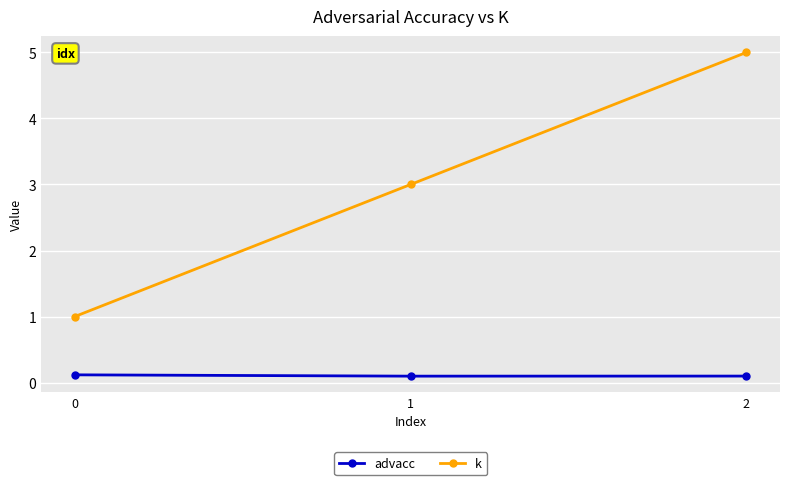

What is the greatest value displayed?

5.0